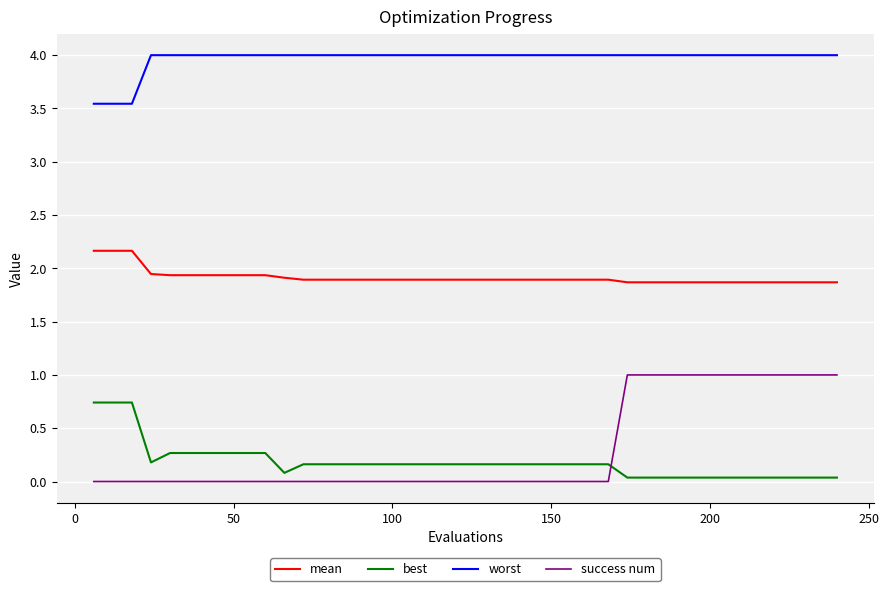

True or false: worst and mean cross at least once.

False